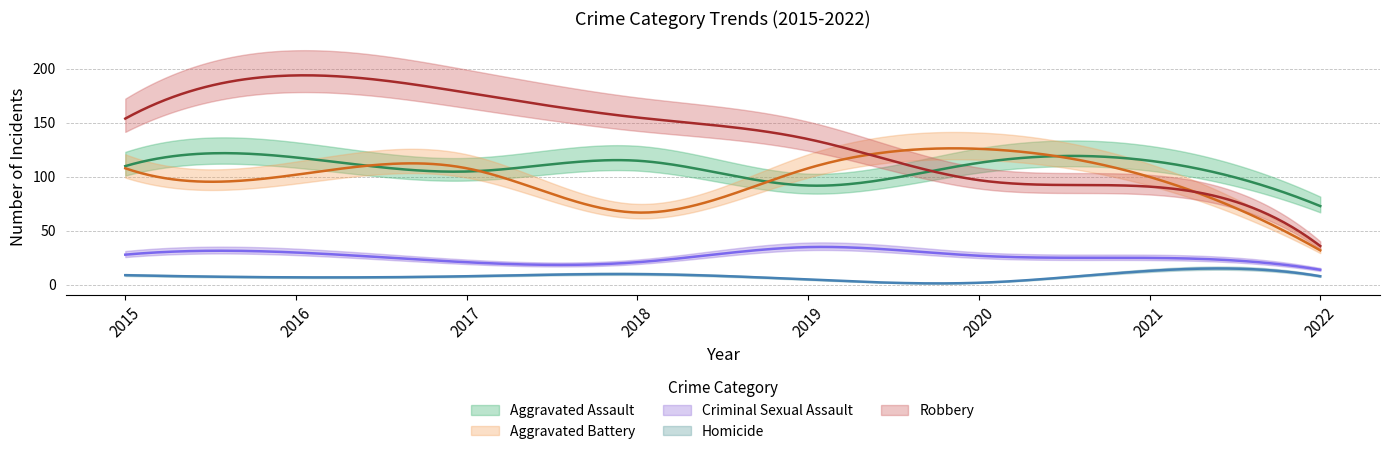

At how many categories does at least one series exceed 76?

7